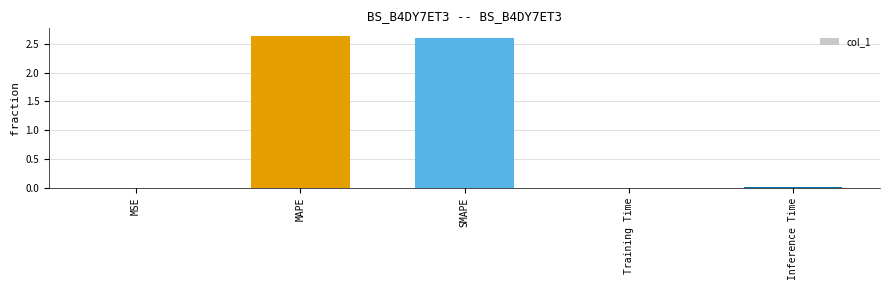

Is it true that the value at SMAPE is 1.4?

False